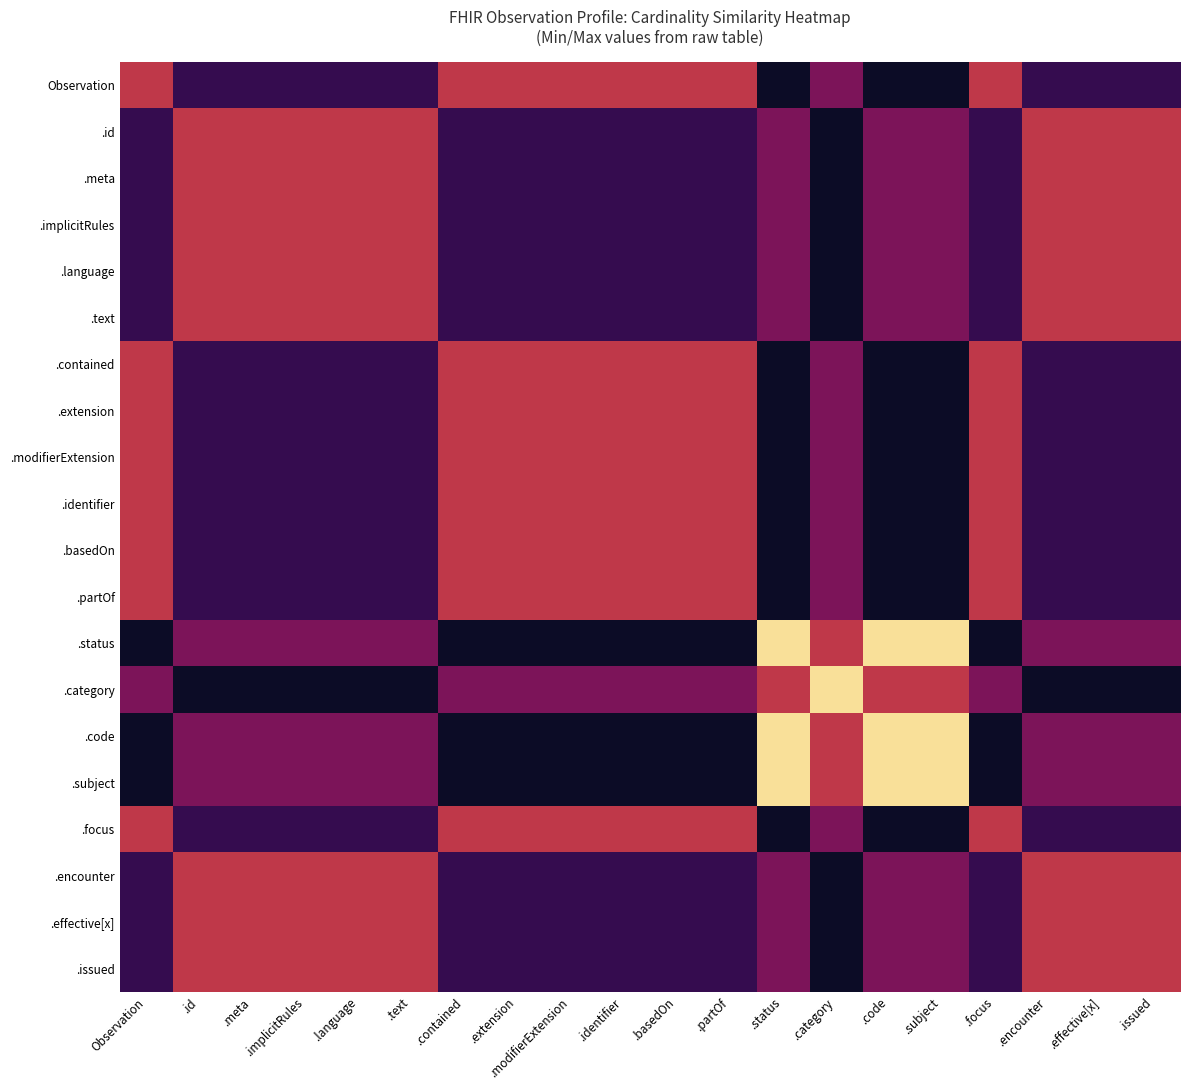

Which series has the largest range (max minus min)?

.status